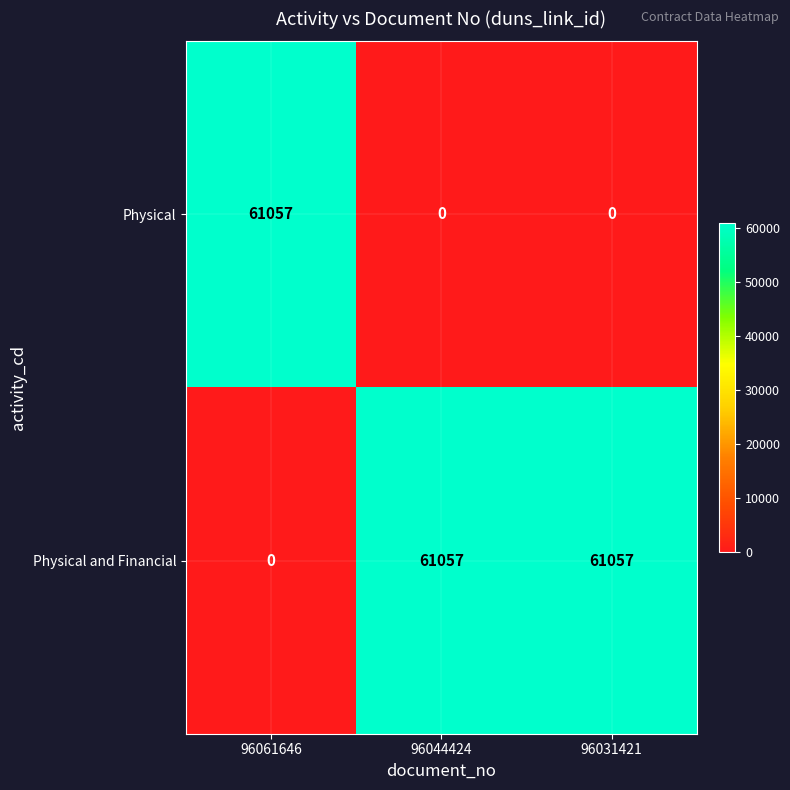

What is the total value across all series at 96061646?

61057